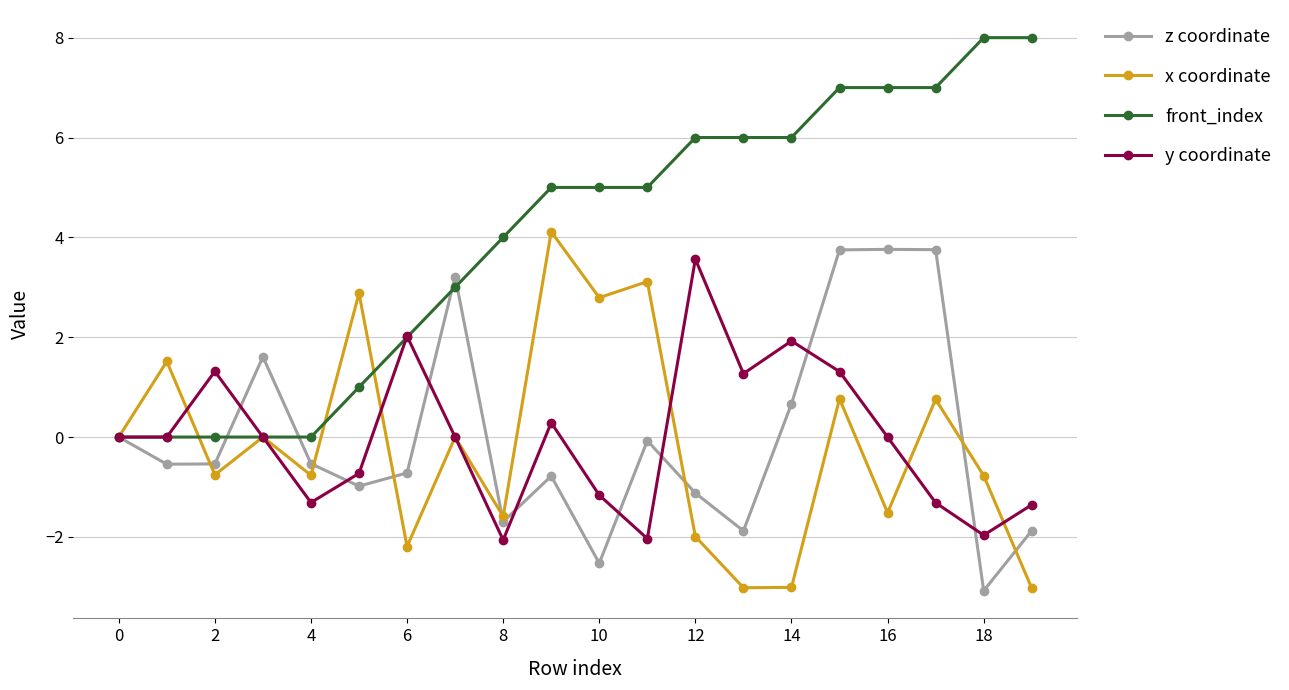

After their last crossing, which series has the higher values: front_index or z coordinate?

front_index